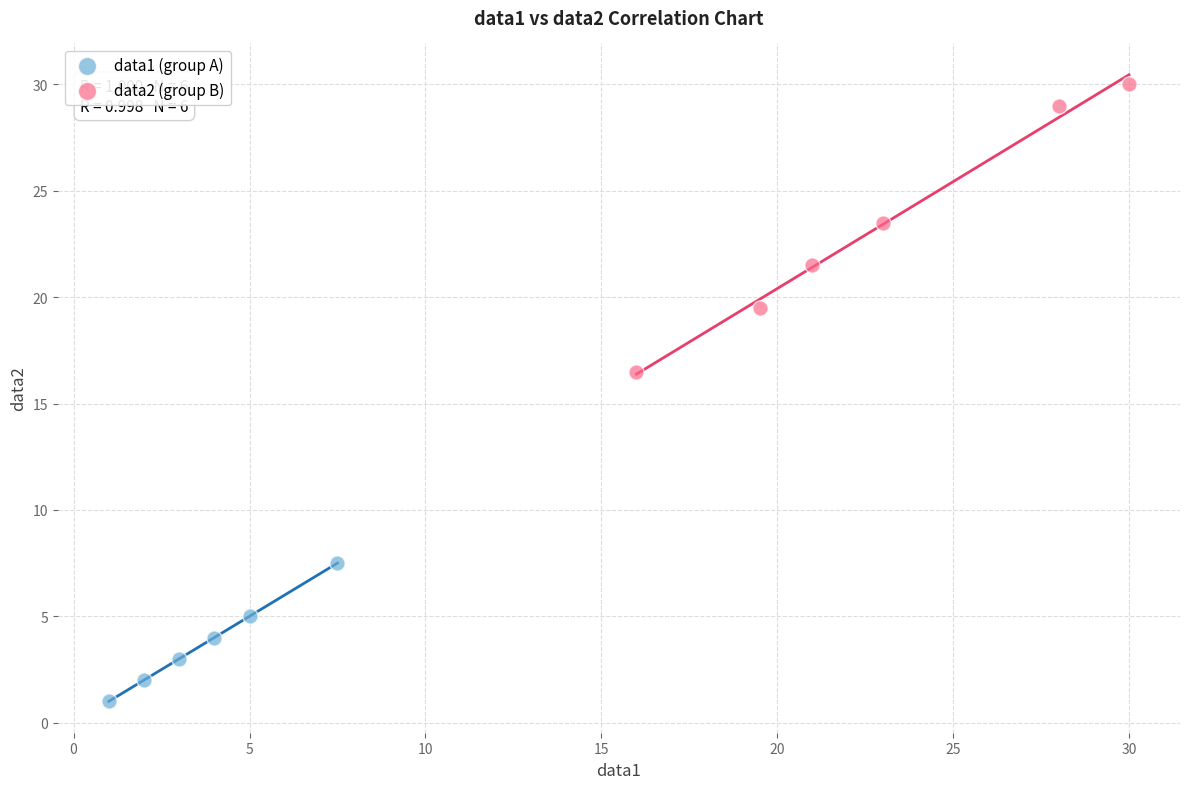

Which series has the widest spread of Y values?

data2 (group B)